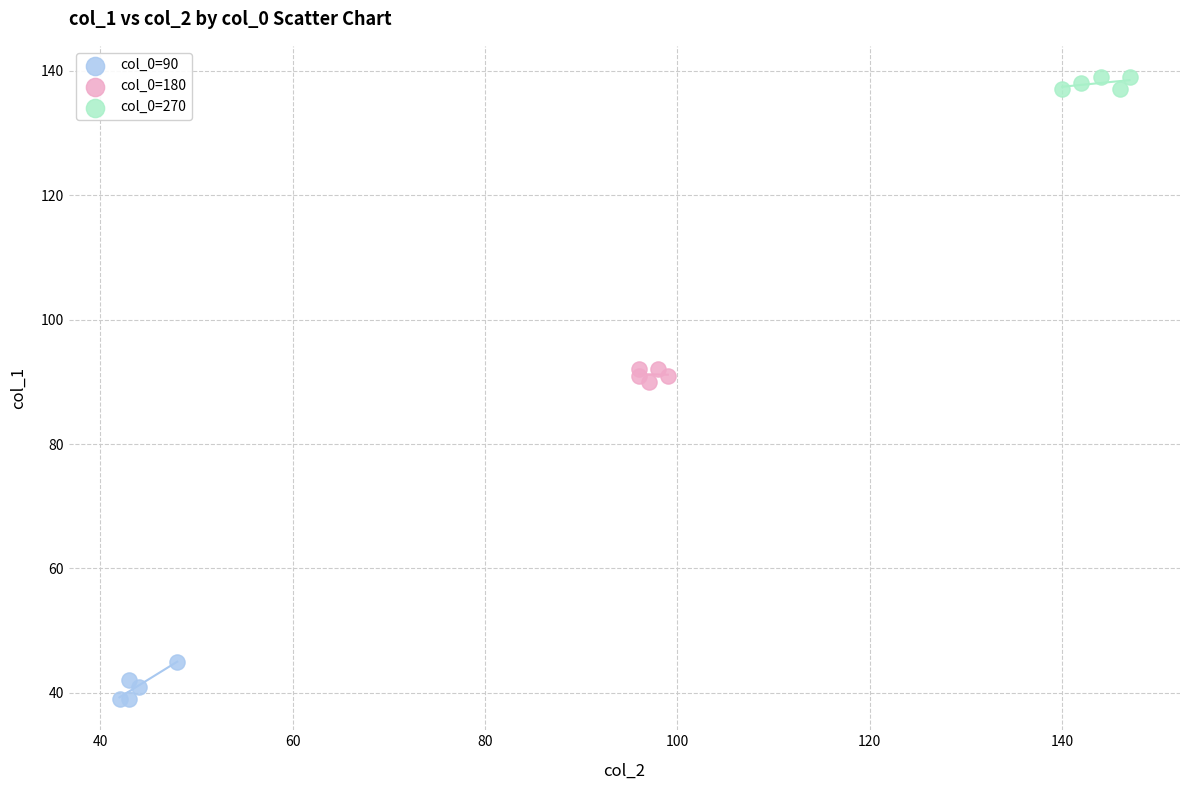

Which series has the largest Y range (max minus min)?

col_0=90